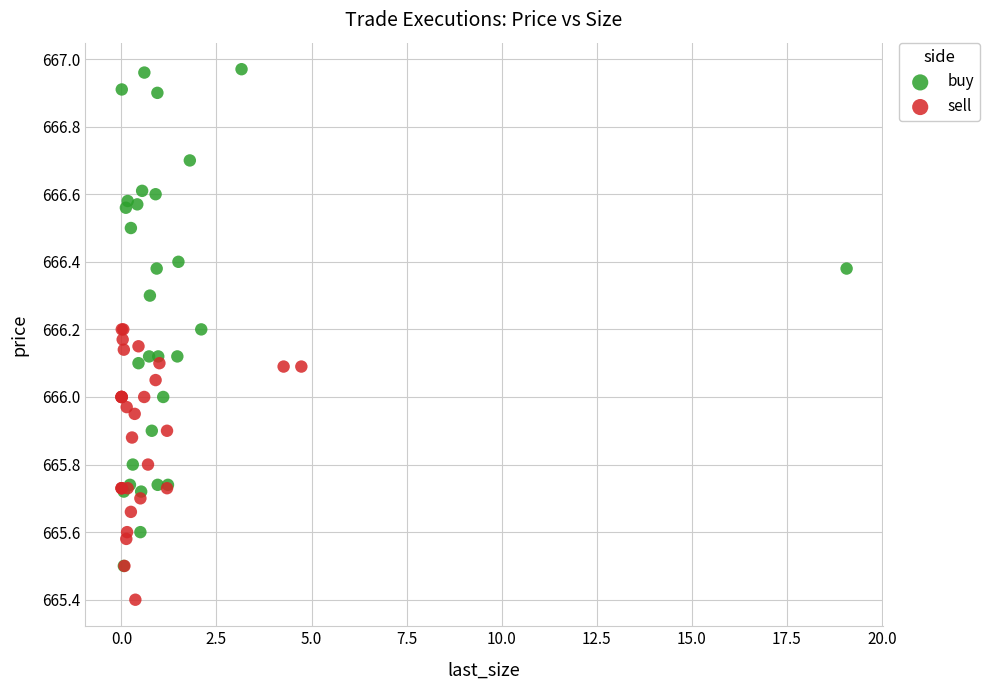

Which series has the largest Y range (max minus min)?

buy